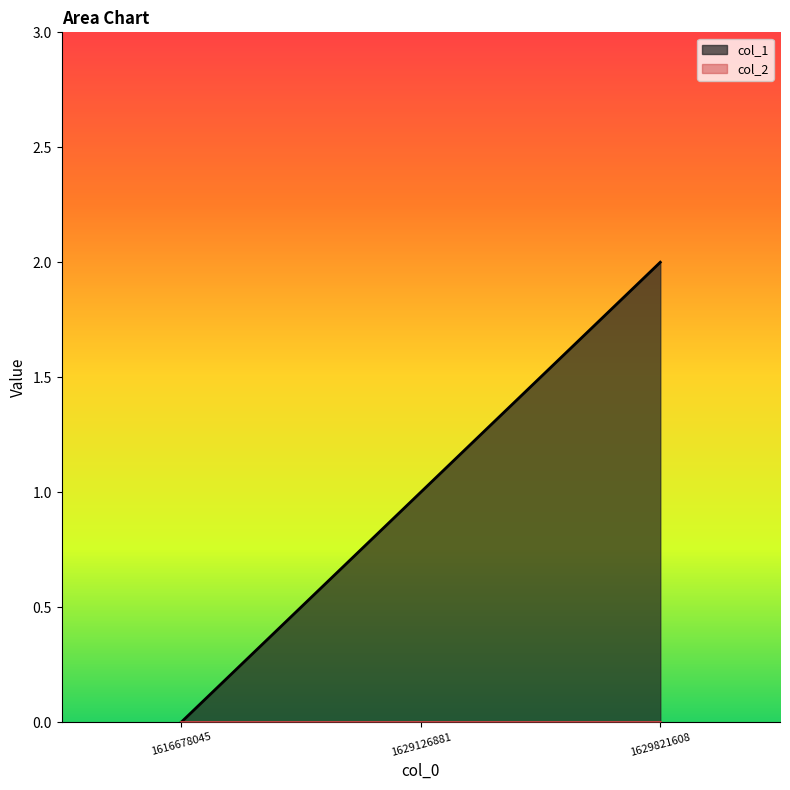

True or false: the data shows 3 at 1629821608.

False